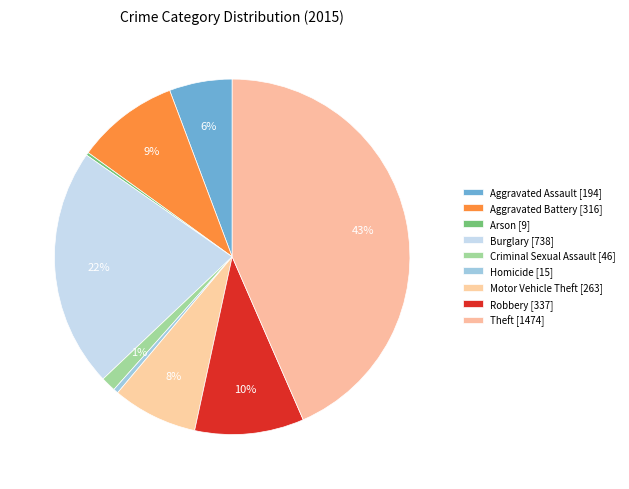

What is the total percentage of Aggravated Assault and Theft?

49.2%